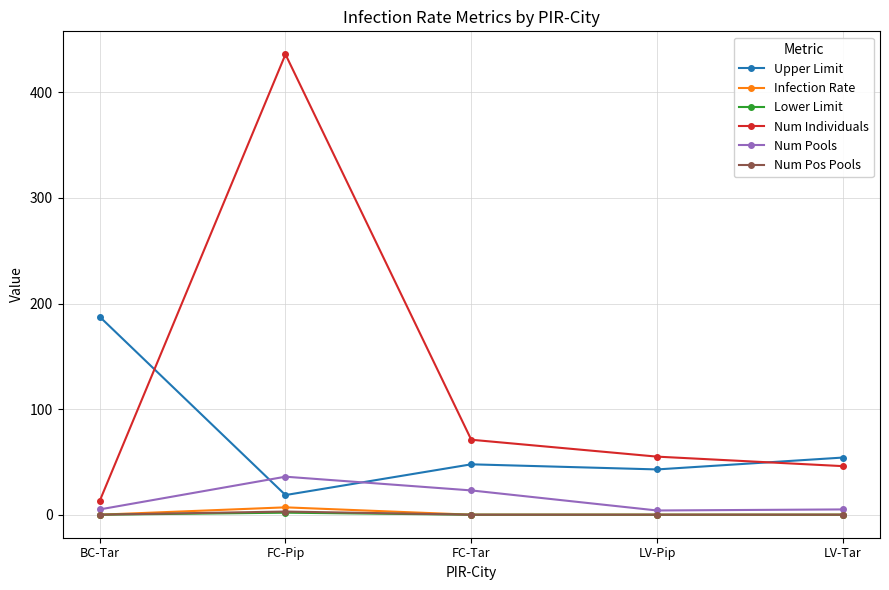

At which category is the sum across all series the highest?

FC-Pip